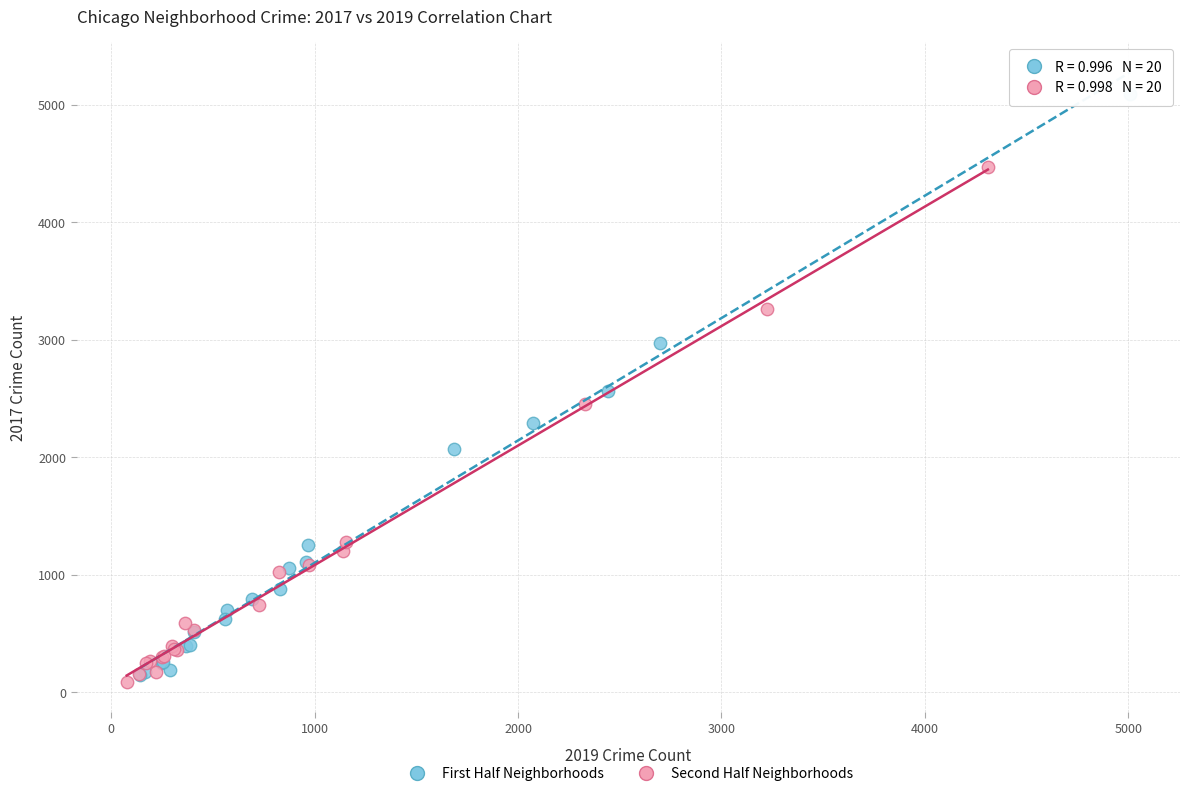

Which series reaches the maximum Y coordinate?

First Half Neighborhoods